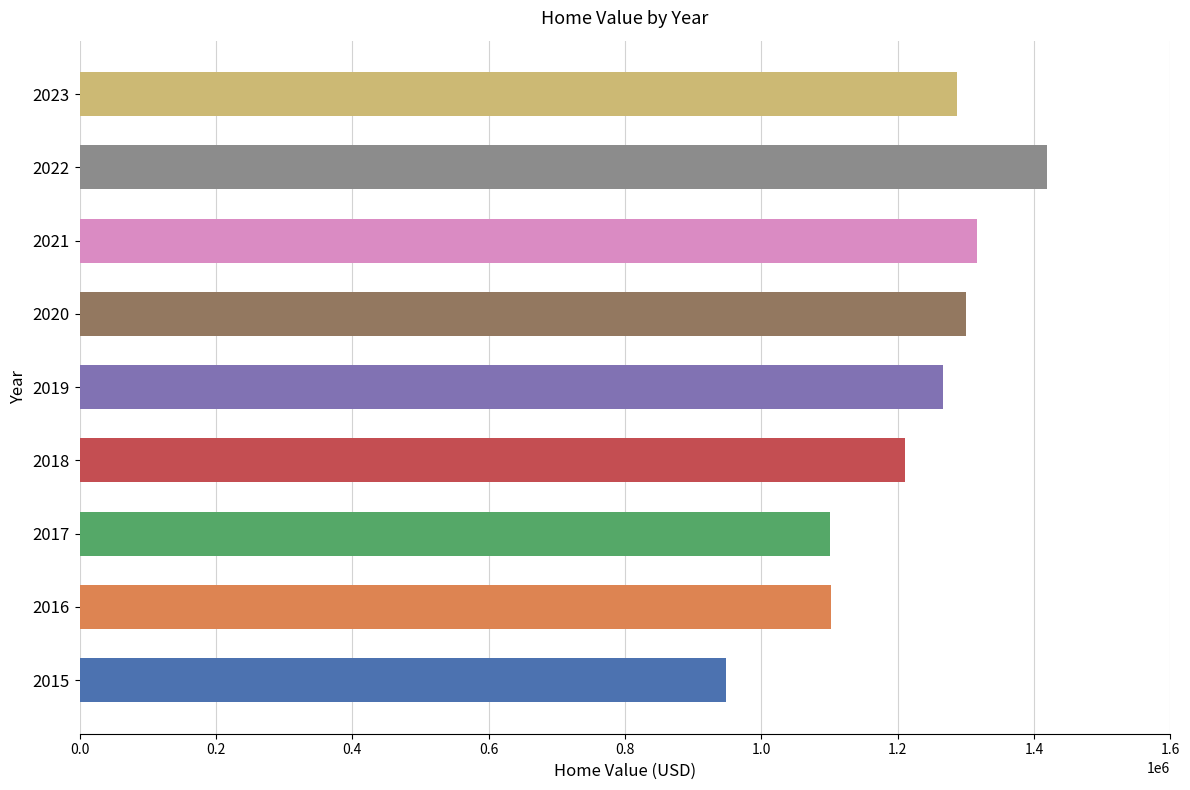

What is the approximate value at 2016, to the nearest 50?

1102700